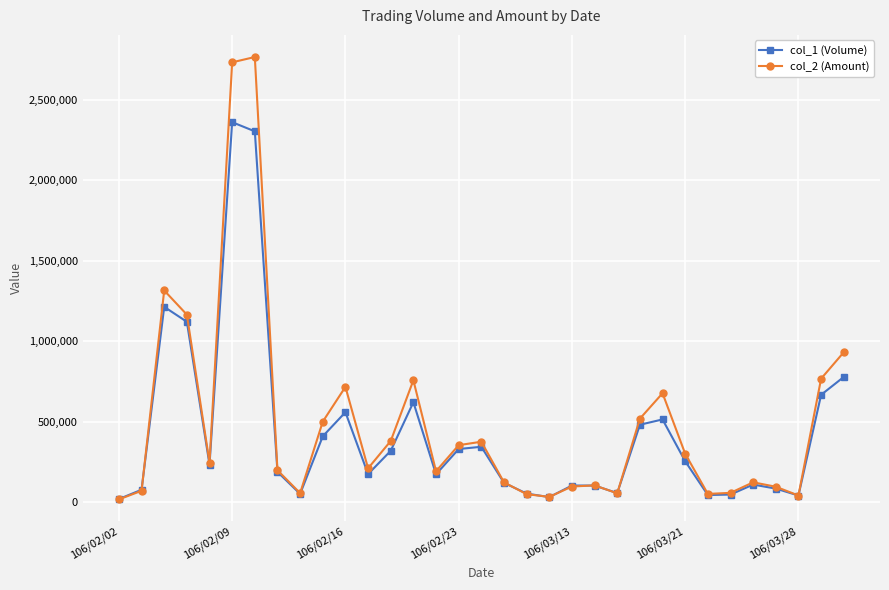

How many values in the col_1 (Volume) series are below 187000?

16